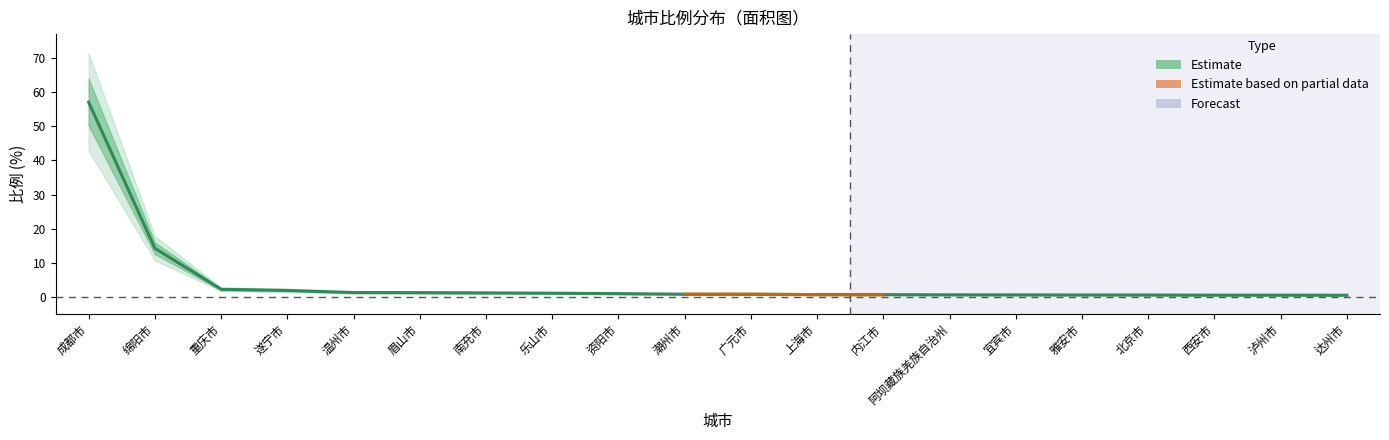

Does the chart have visible grid lines?

No